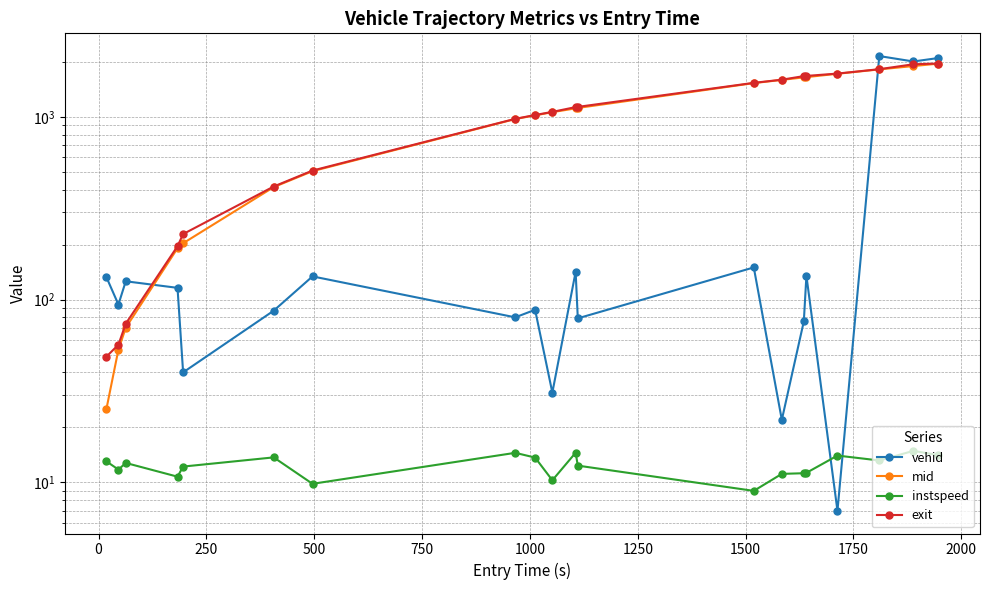

How many values in the mid series exceed 1112?

10